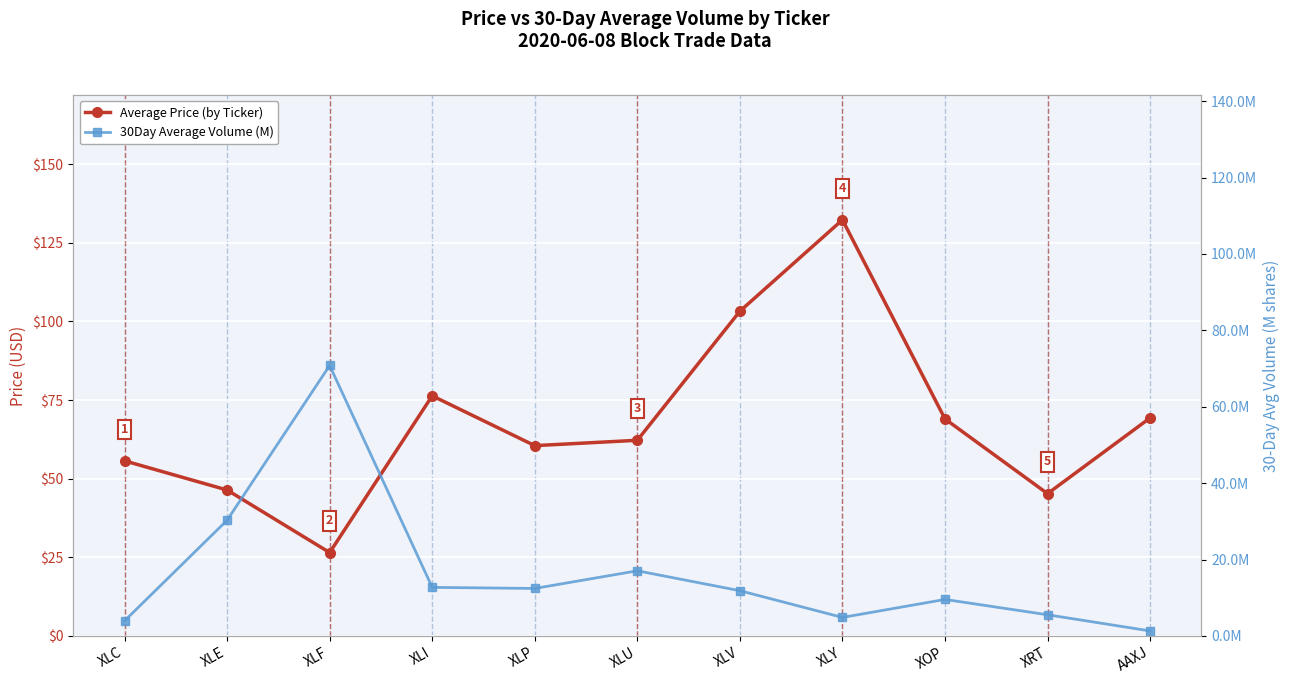

What is the total value across all series at XLY?

137.2